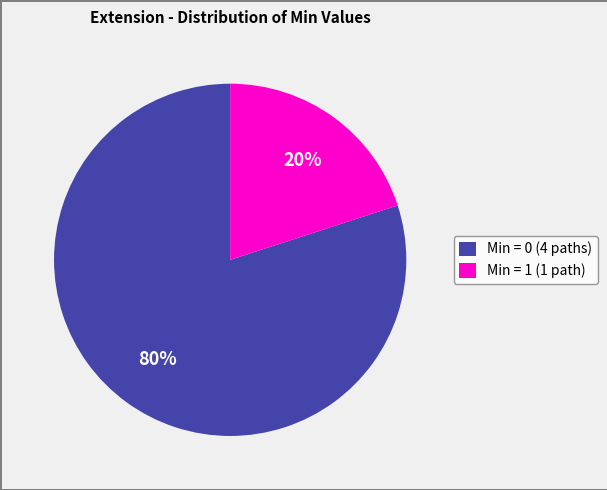

Which category has the smallest portion of the pie?

Min = 1 (1 path)